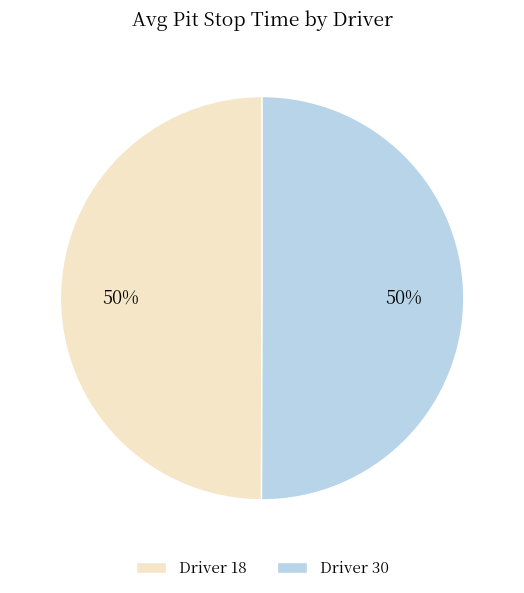

Is it true that Driver 30 is 36% of the pie?

False